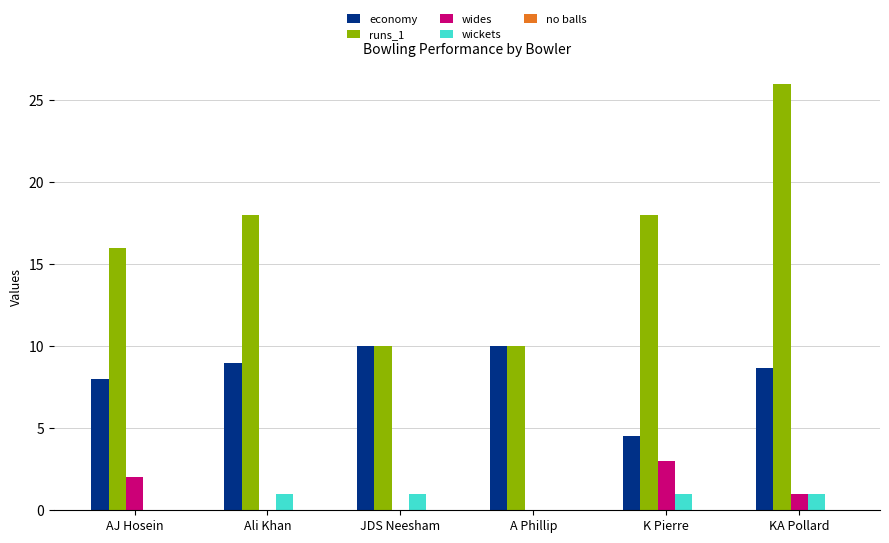

What is the maximum value for wickets?

1.0